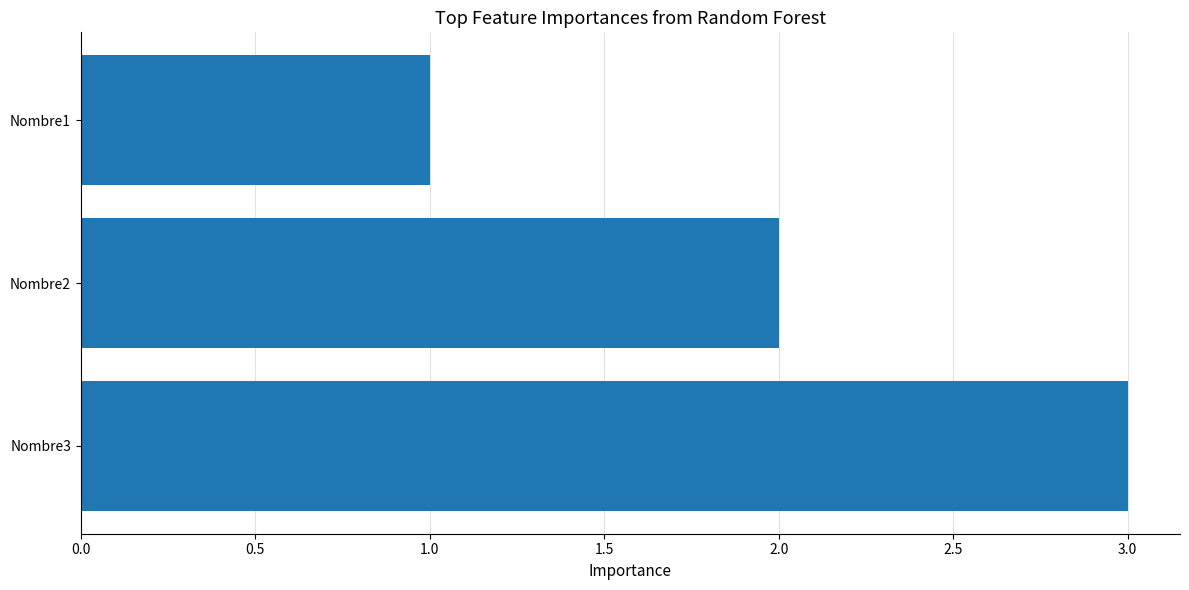

What is the average value?

2